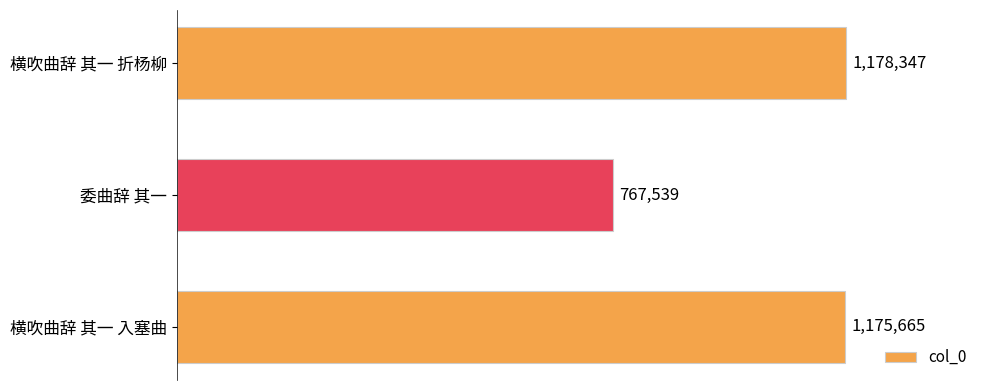

Between 委曲辞 其一 and 横吹曲辞 其一 入塞曲, which is larger?

横吹曲辞 其一 入塞曲